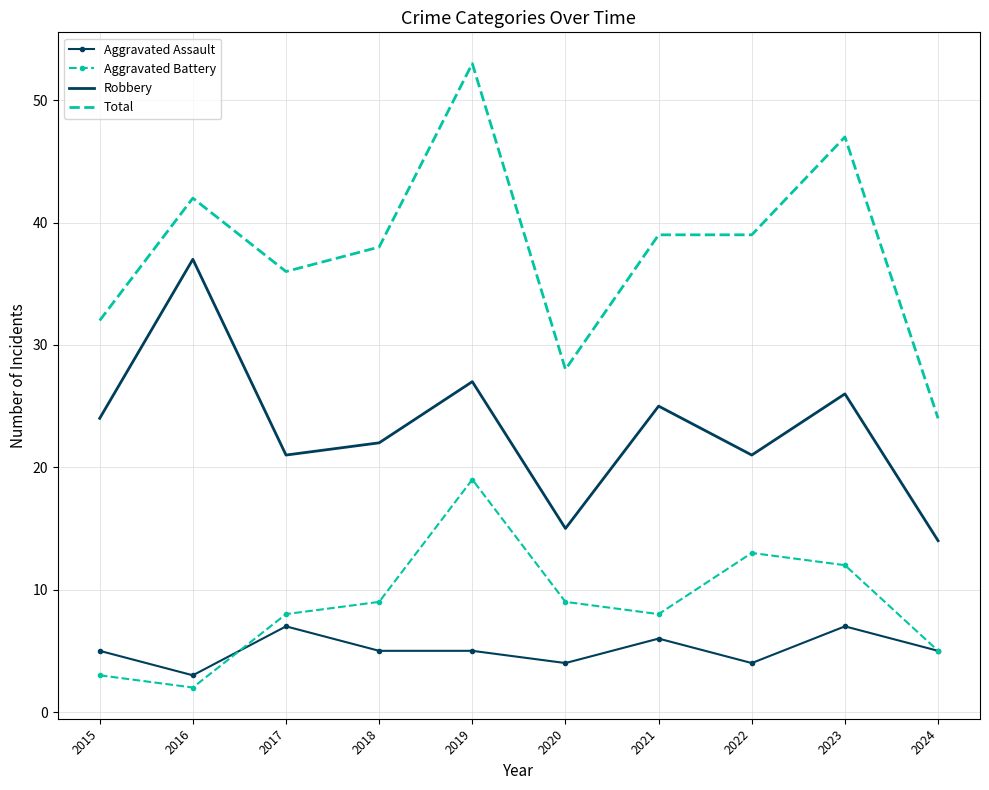

At 2023, list the series in order from smallest to largest.

Aggravated Assault, Aggravated Battery, Robbery, Total